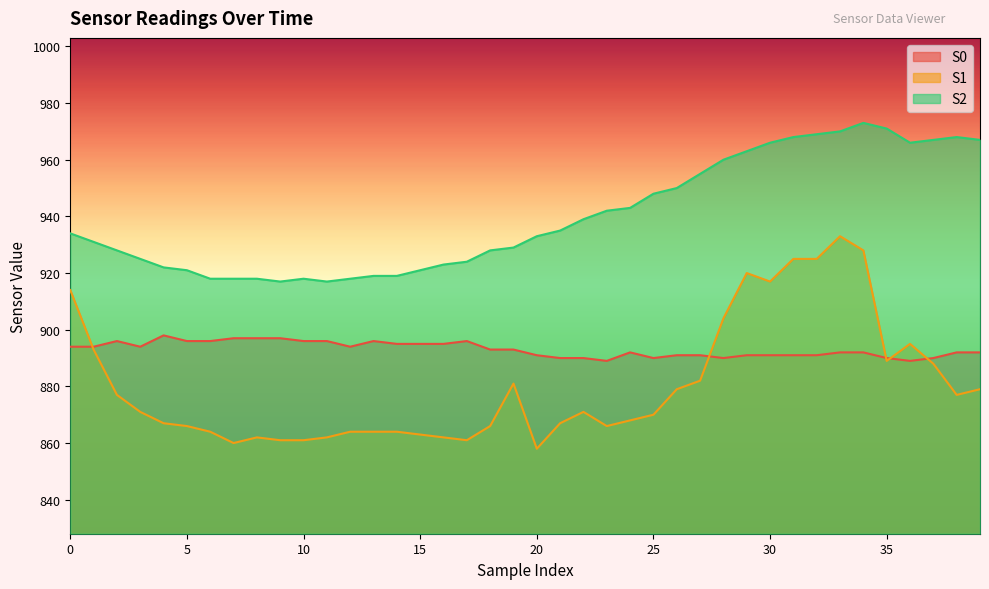

What are all the series names shown in the legend?

S0, S1, S2